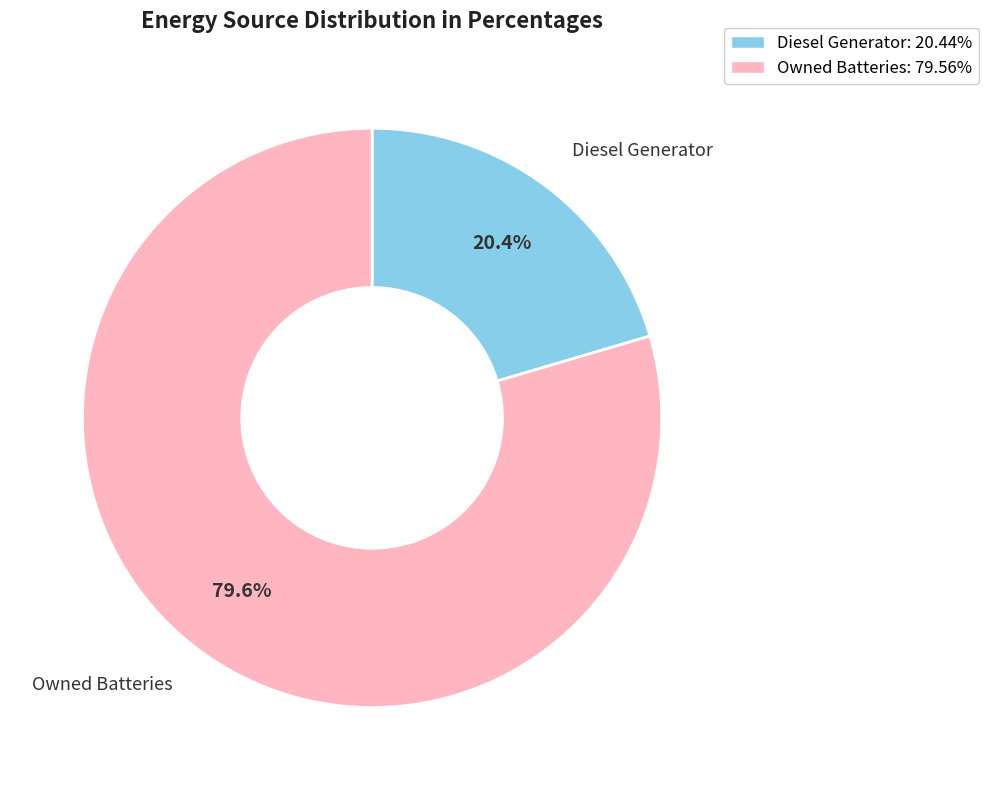

Does any single category account for the majority?

Yes